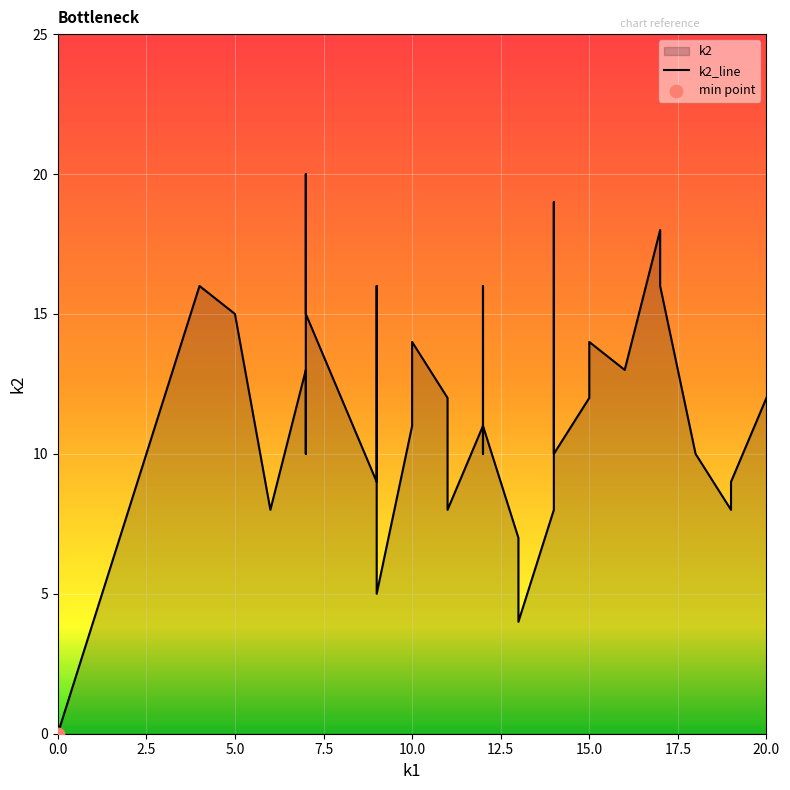

At how many categories does at least one series exceed 2?

39